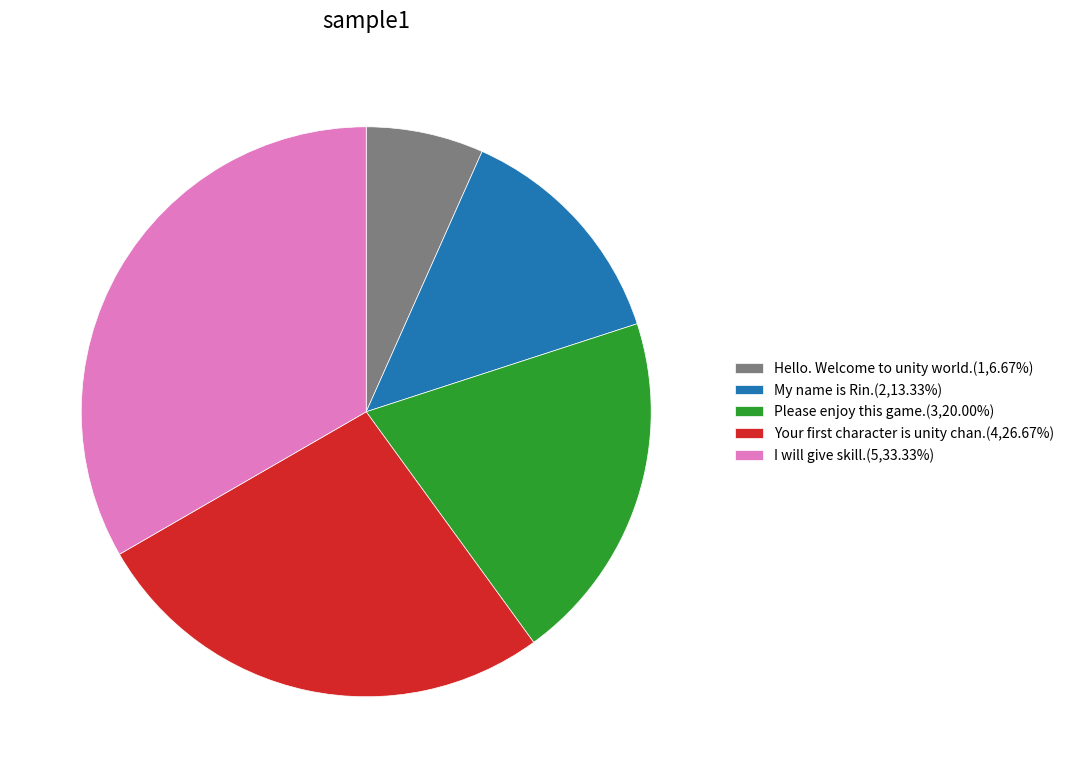

What is the smallest slice in the pie chart?

Hello. Welcome to unity world.